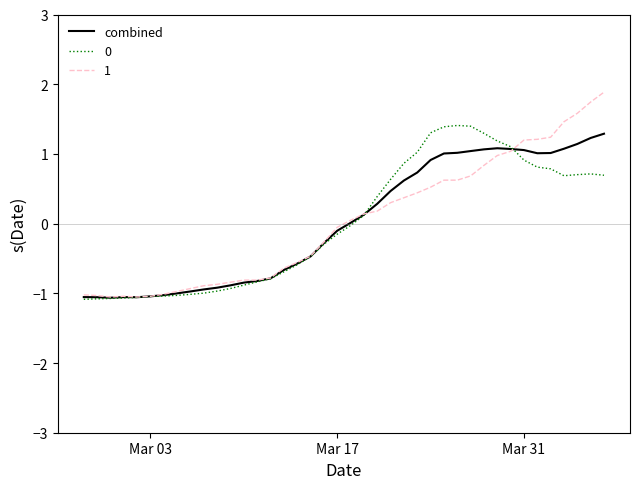

What is the maximum value shown in the chart?

1.9